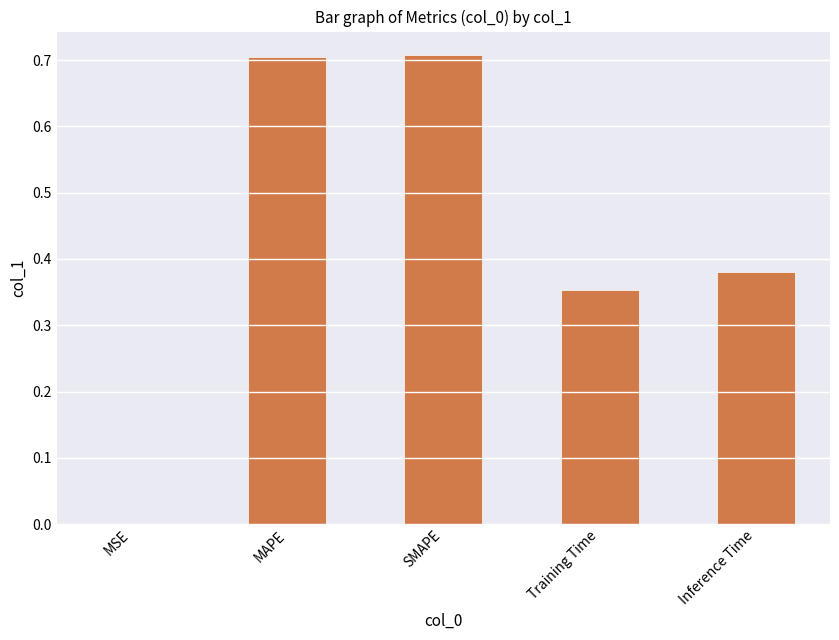

Between SMAPE and Inference Time, which is larger?

SMAPE